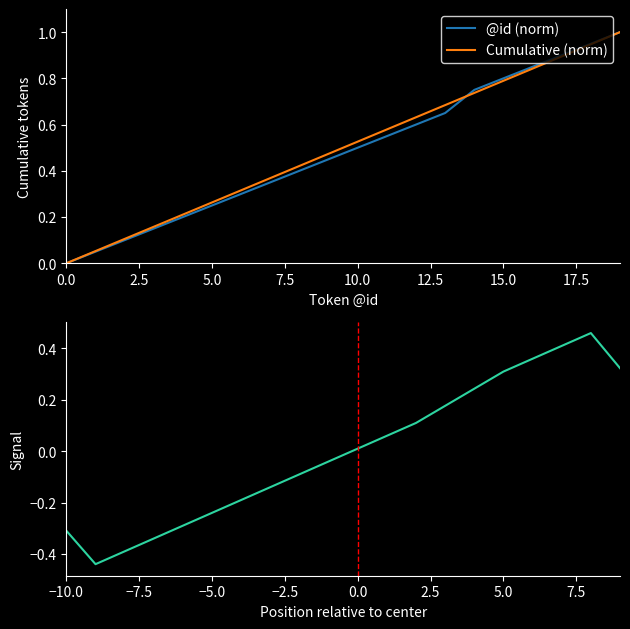

True or false: @id (norm) has a value of 0.4 at 0.0.

False